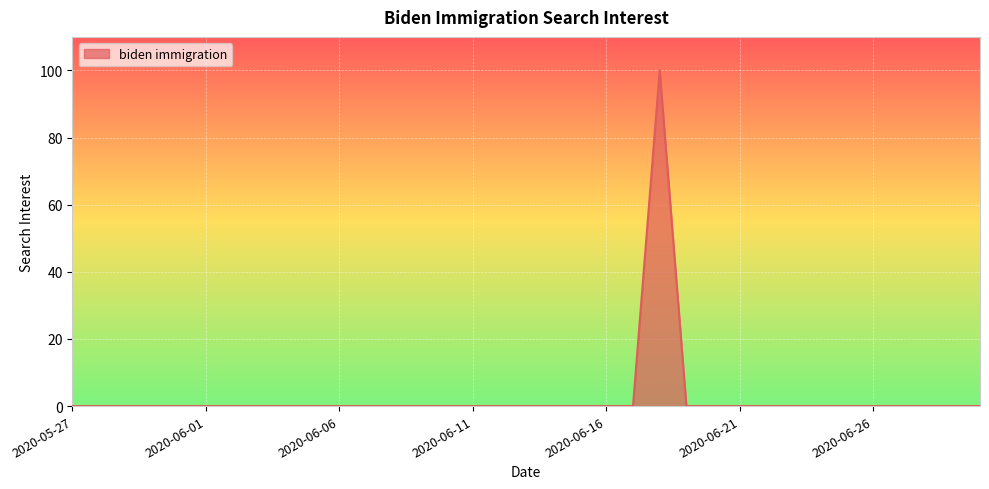

What is the difference between the maximum and minimum values?

100